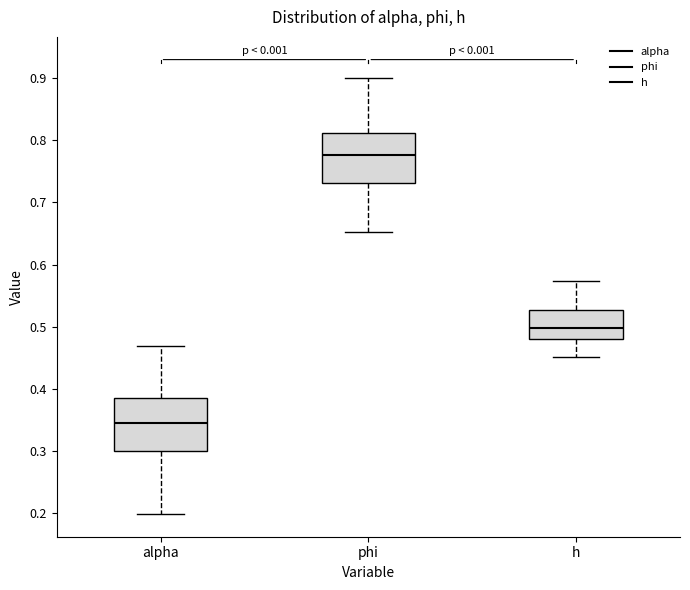

Reading left to right, transcribe this box plot: for each box, give where its median line is, the range the box spans, and where its two whiskers end, as read against the y-axis. The values are not printed on the chart, so give them approximately, as read against the axis.

alpha: median 0.35, box 0.30 to 0.39, whiskers 0.20 to 0.47
phi: median 0.78, box 0.73 to 0.81, whiskers 0.65 to 0.90
h: median 0.50, box 0.48 to 0.53, whiskers 0.45 to 0.57